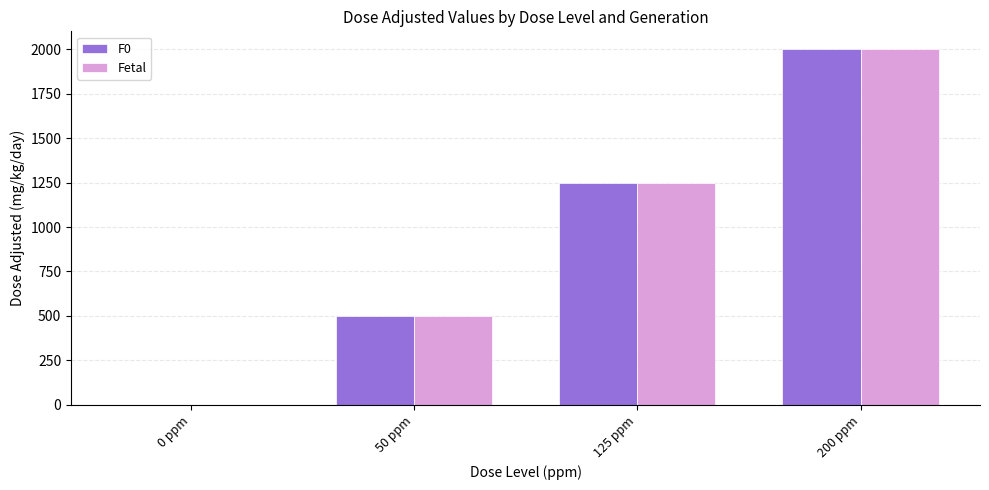

Which category has the highest value in the F0 series?

200 ppm